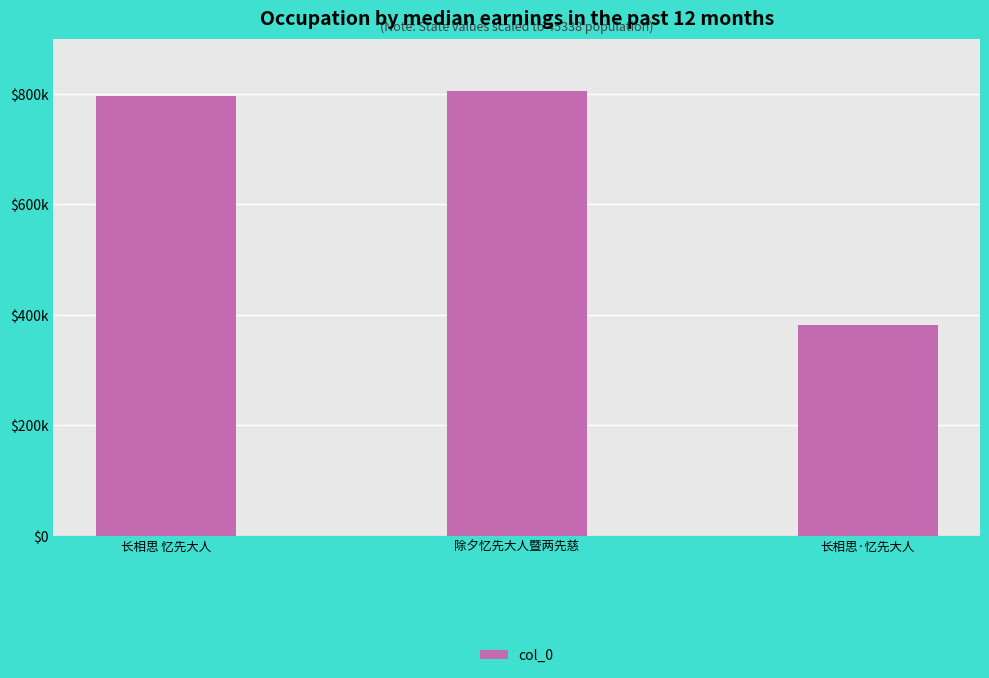

What is the label of the 1st bar from the right?

长相思·忆先大人